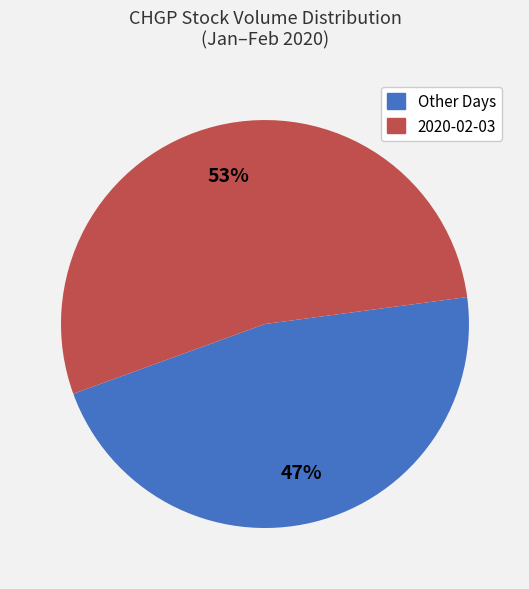

To the nearest percent, what is the average slice percentage?

50%